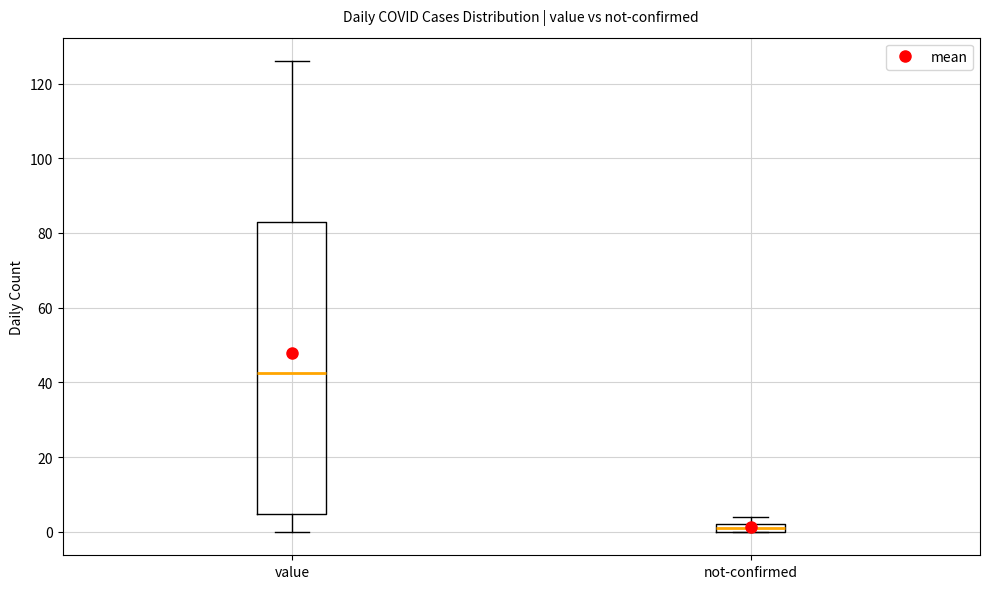

Which box has the highest median line?

value